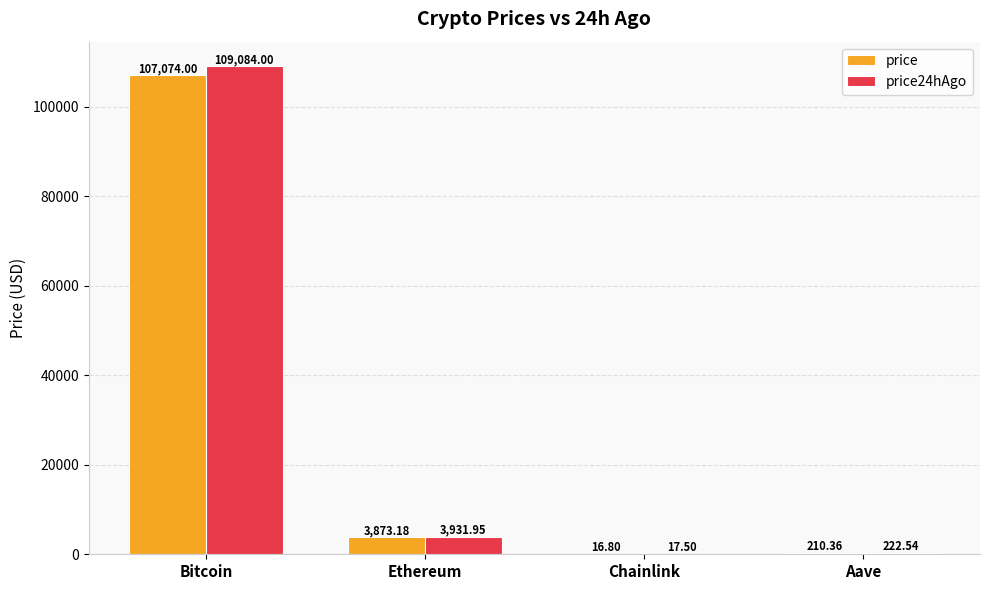

Which series changed the most between Chainlink and Aave?

price24hAgo